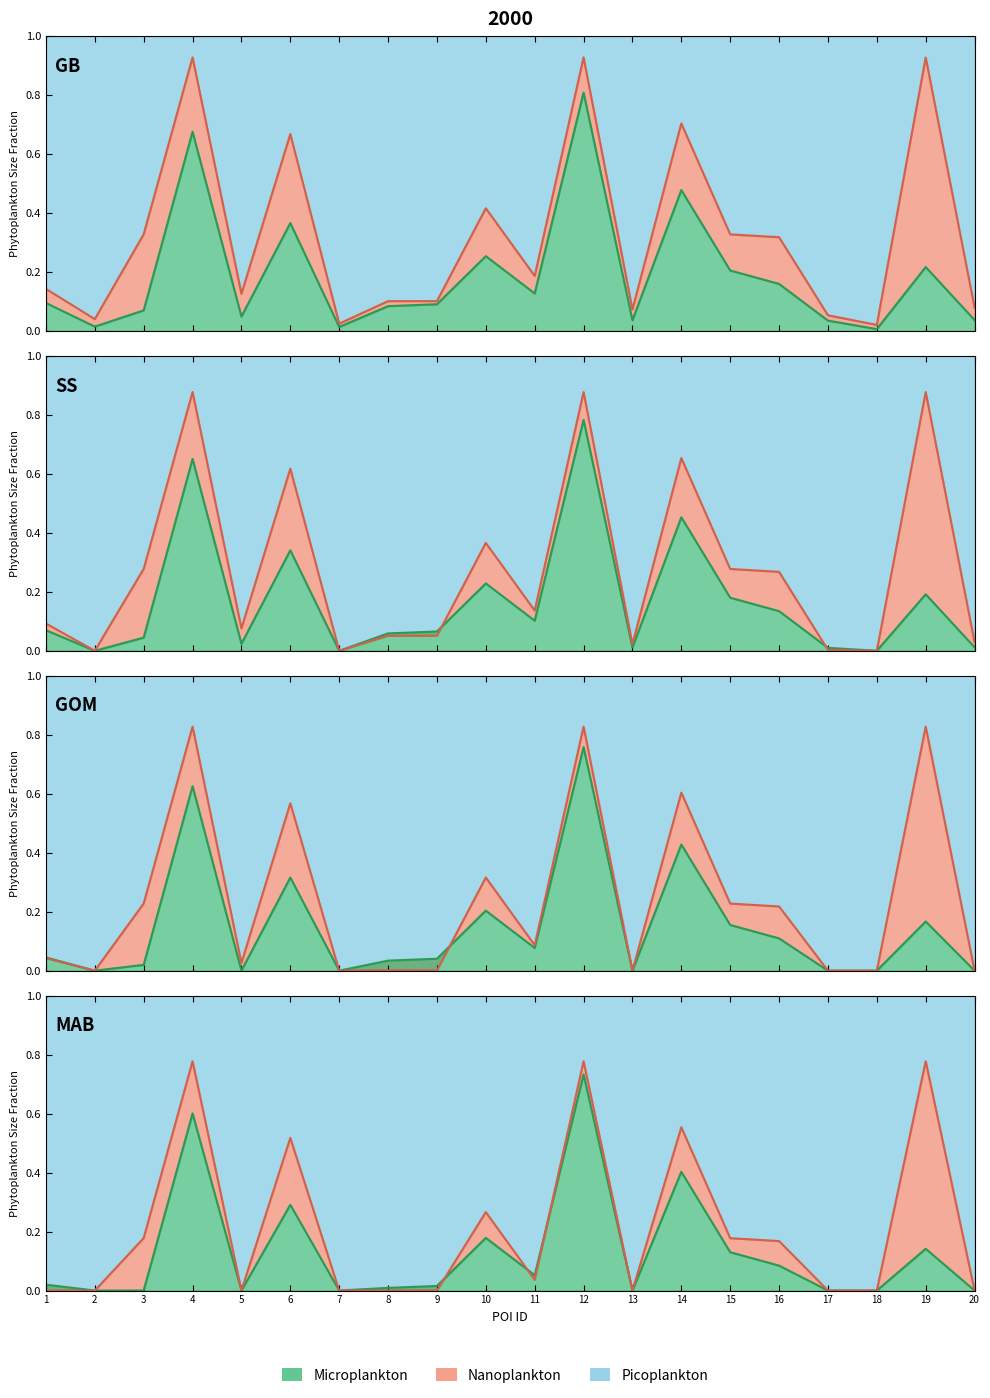

Is it true that Nanoplankton line equals 0.3 at 14?

False